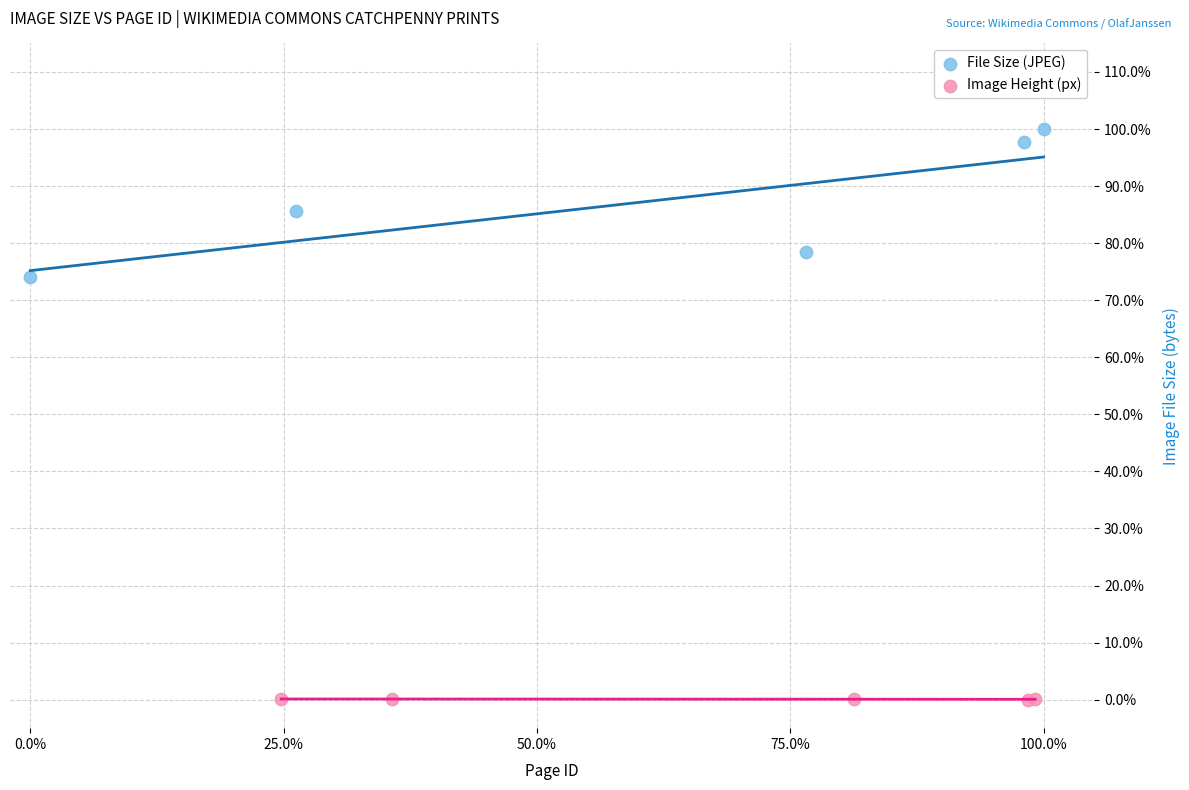

What are all the series names shown in the legend?

File Size (JPEG), Image Height (px)